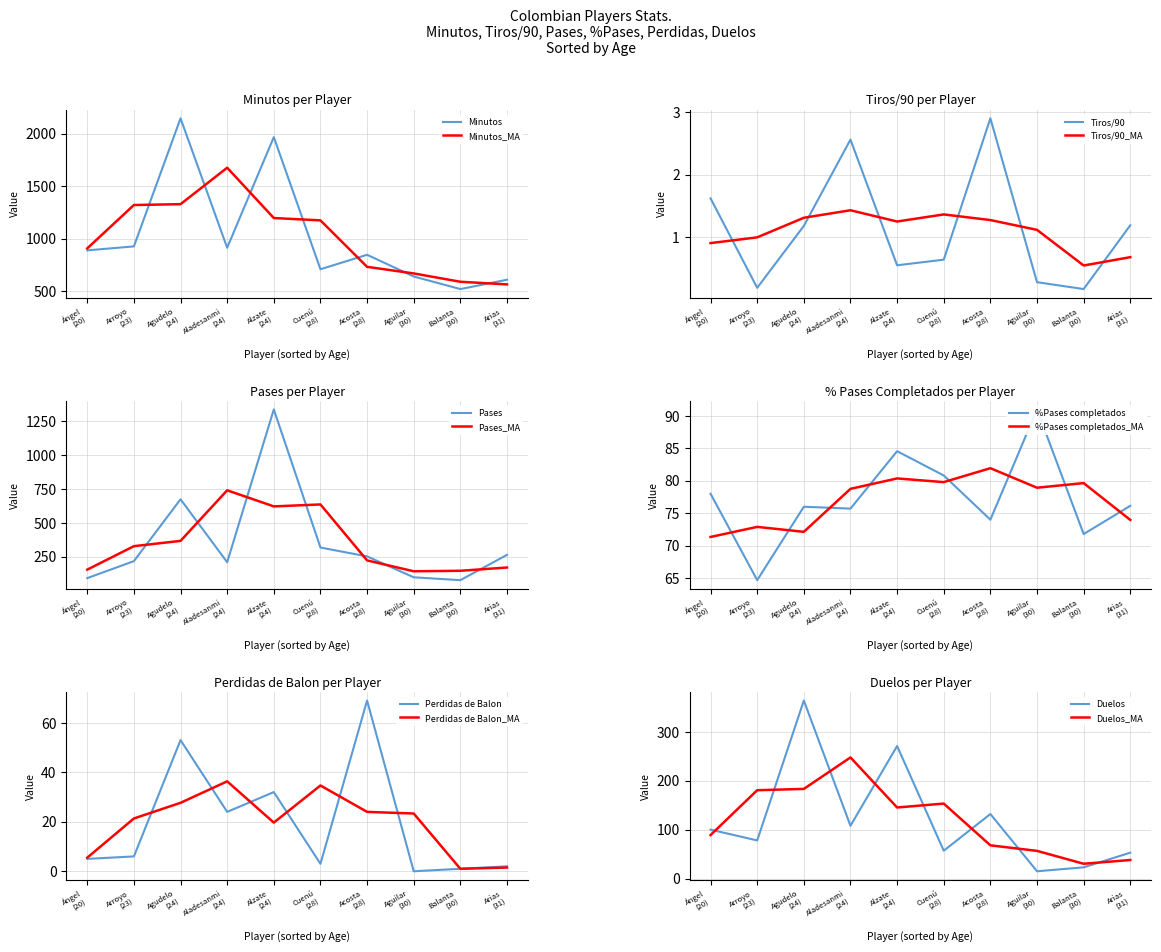

At Anderson Arroyo, list the series in order from largest to smallest.

Minutos, Pases, Duelos, %Pases completados, Perdidas de Balon, Tiros/90